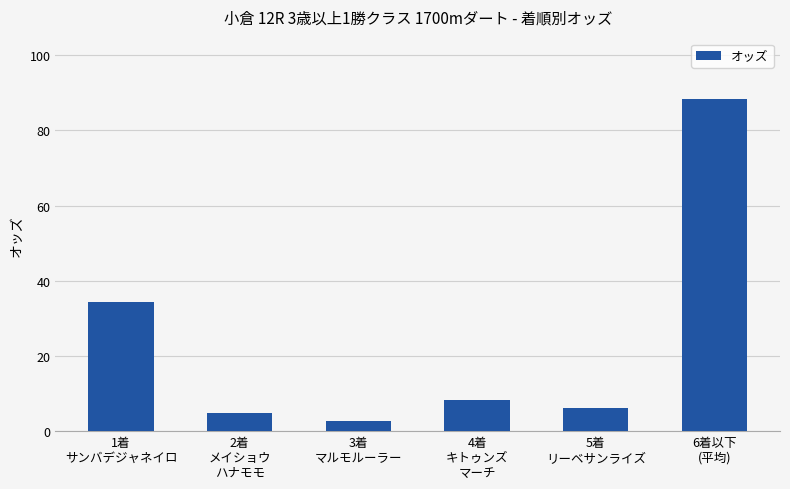

What is the label of the 4th bar from the right?

3着
マルモルーラー